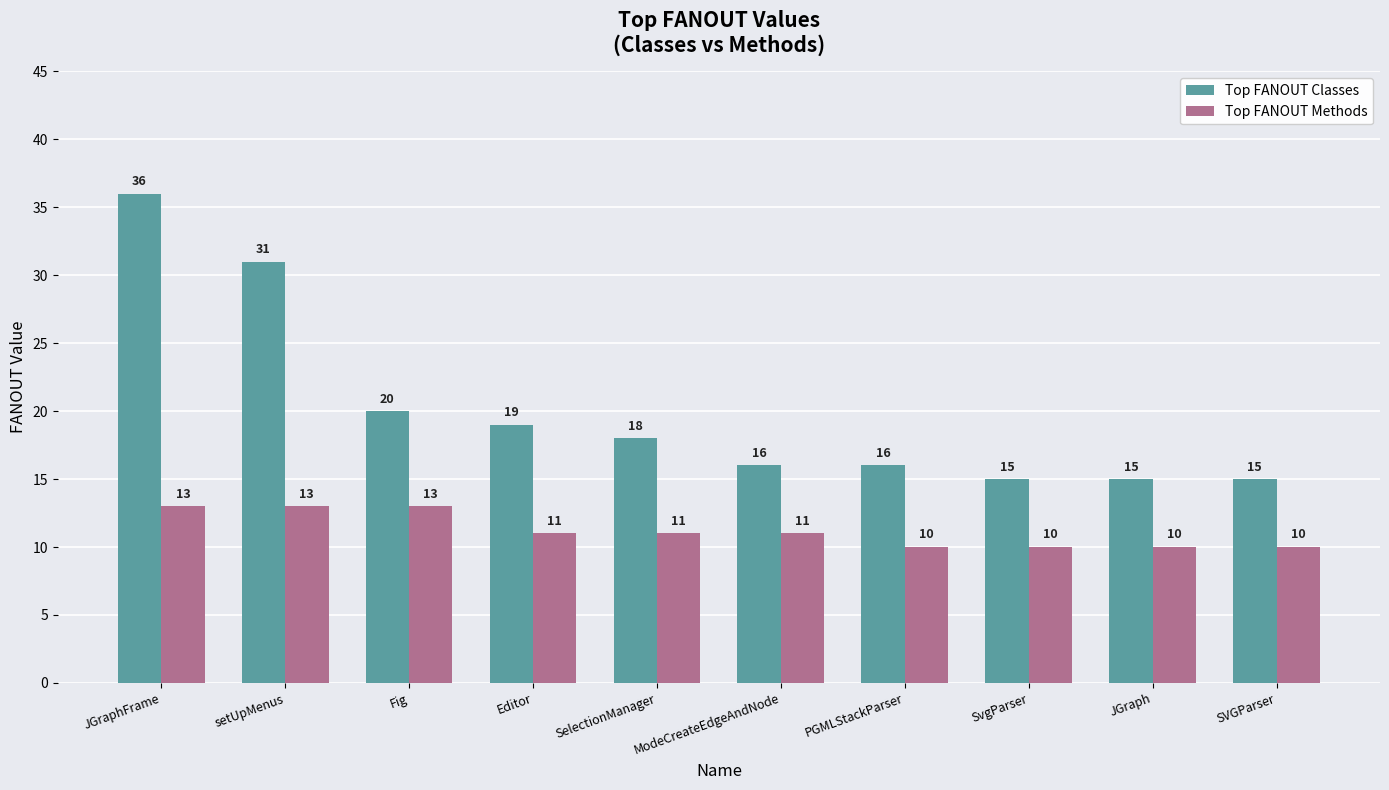

At how many categories does at least one series exceed 32?

1